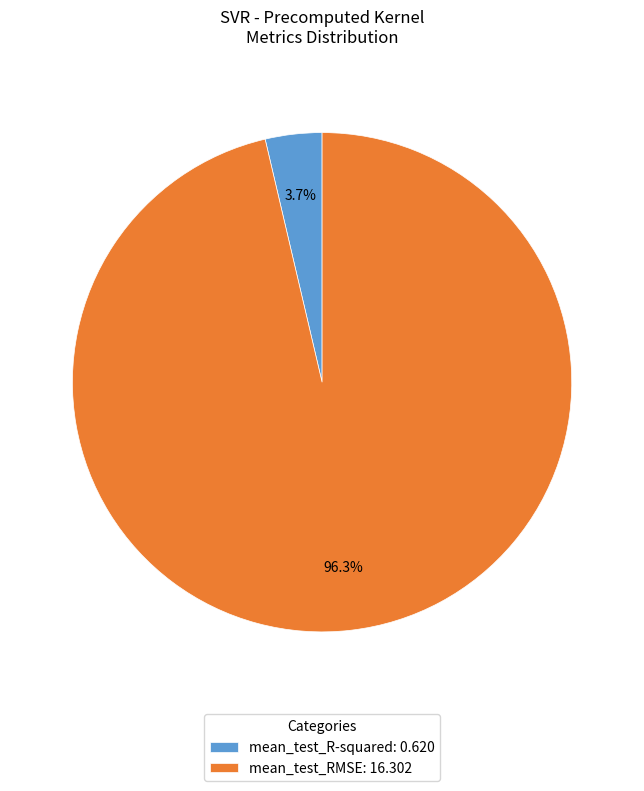

Rank the categories by value from highest to lowest.

mean_test_RMSE, mean_test_R-squared